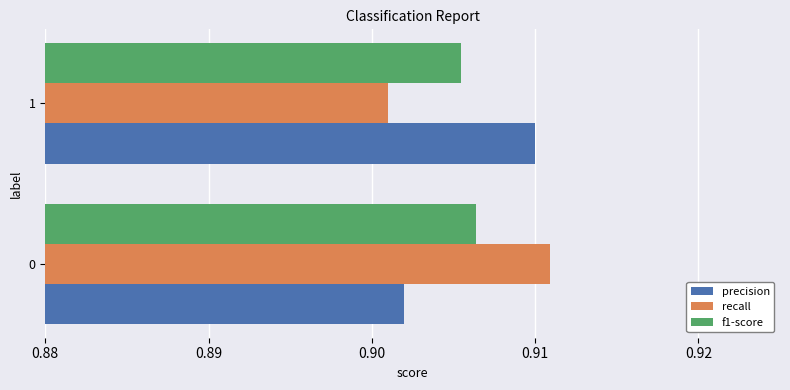

List the labels in order of precision value, largest first.

1, 0